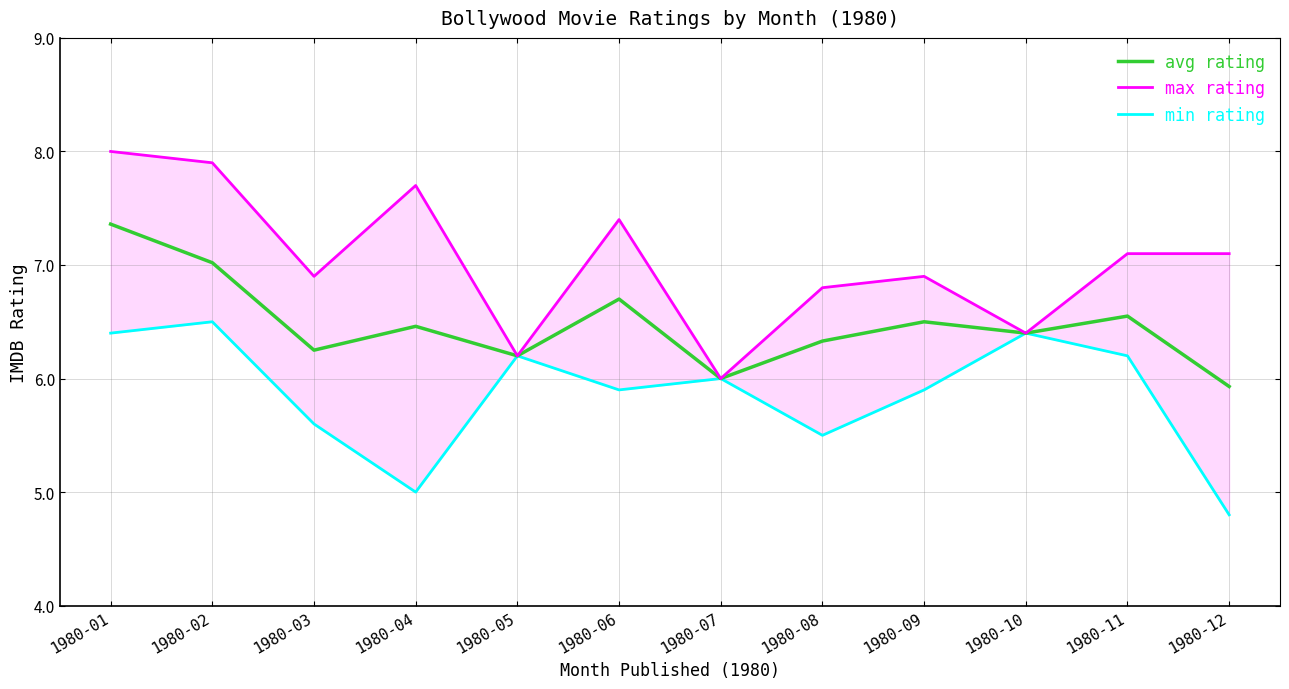

The value of avg rating at 1980-04 is 6.5. True or false?

True